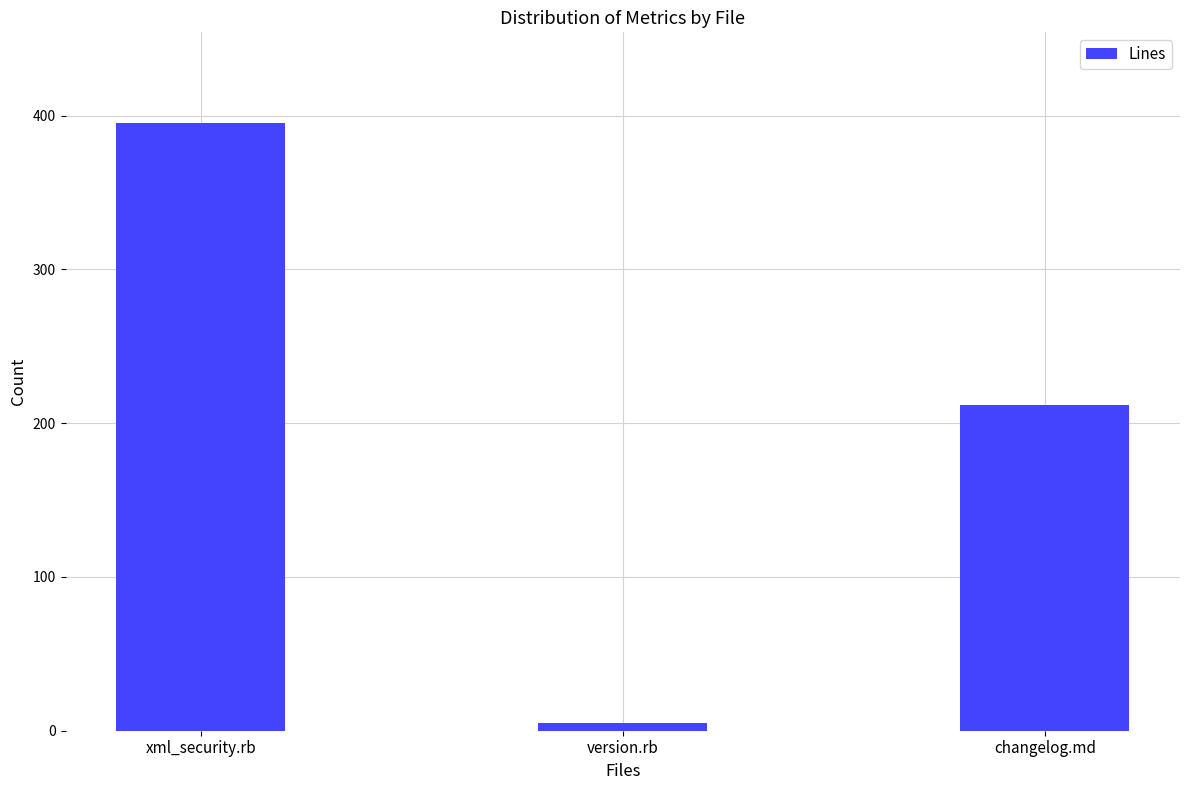

The chart shows a value of 395 at xml_security.rb. True or false?

True